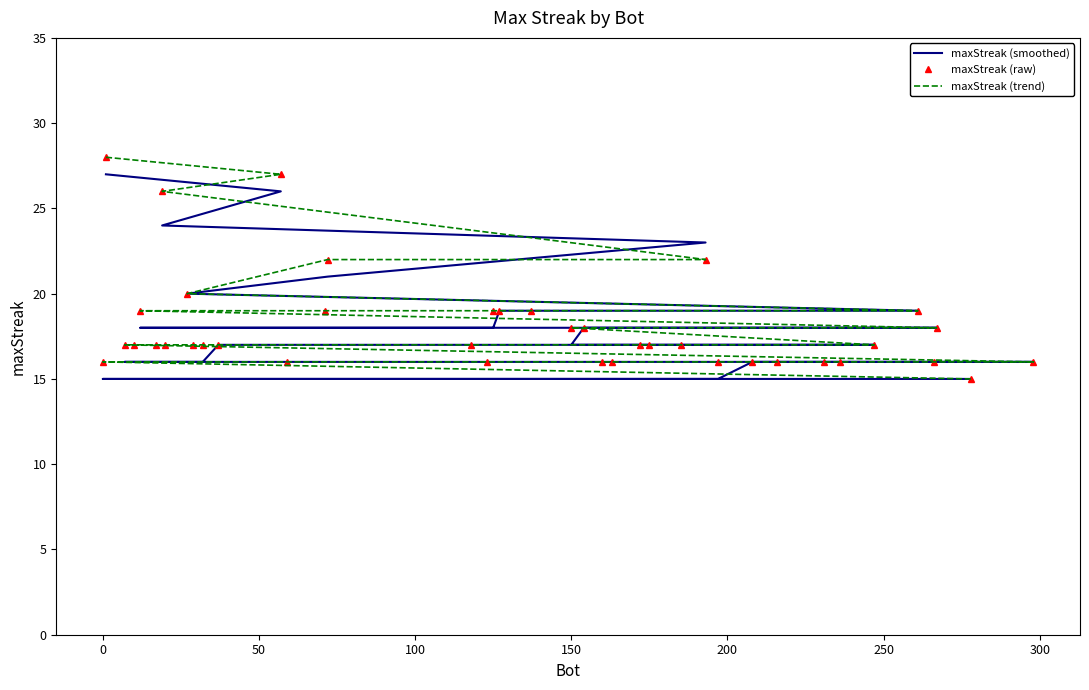

List the series in order of their peak value, lowest first.

maxStreak (smoothed), maxStreak (raw), maxStreak (trend)